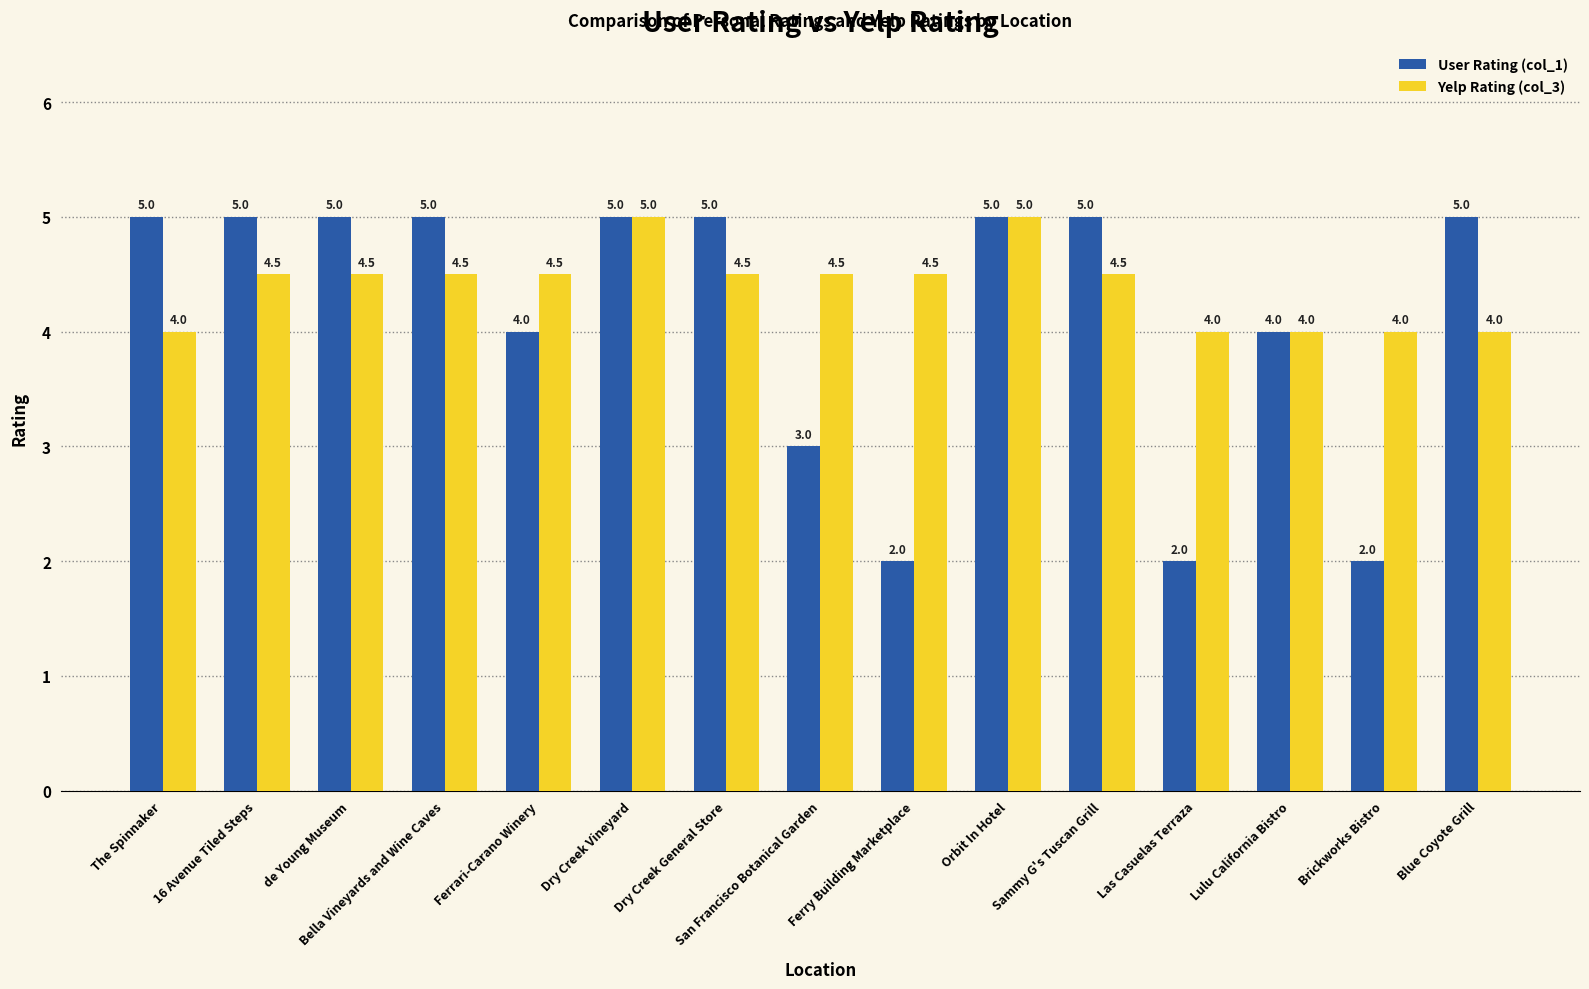

What are all the series names shown in the legend?

User Rating (col_1), Yelp Rating (col_3)